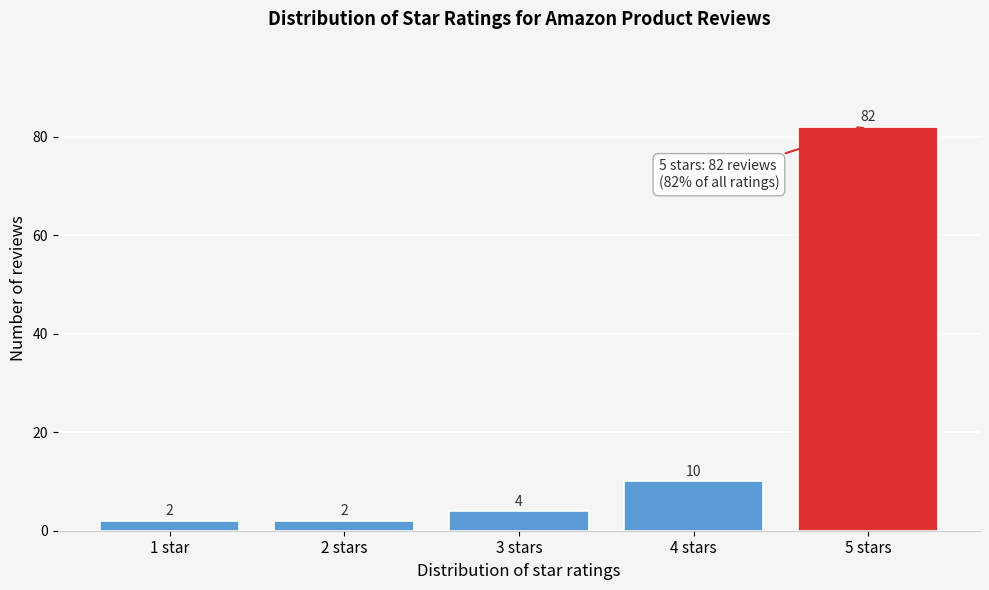

Reading left to right, what are all the values shown in this chart?

2	2	4	10	82